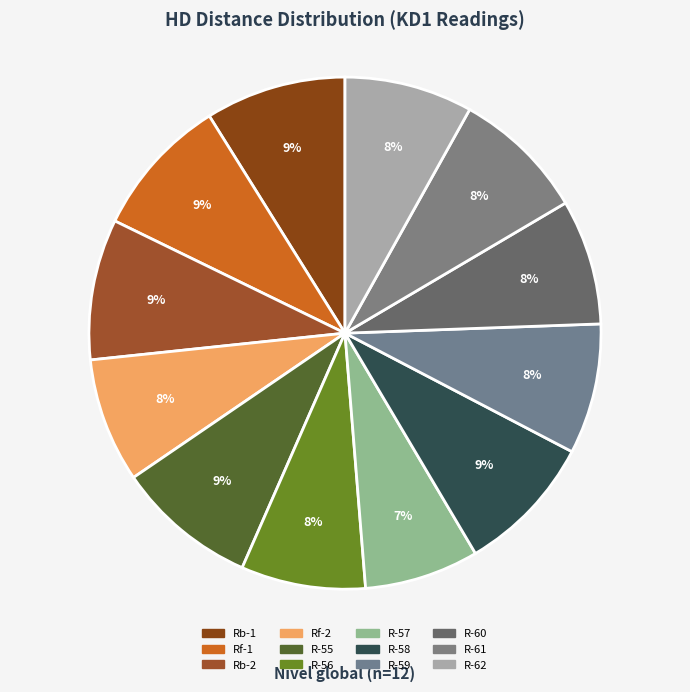

To the nearest percent, what is the combined percentage of R-60 and Rf-1?

17%